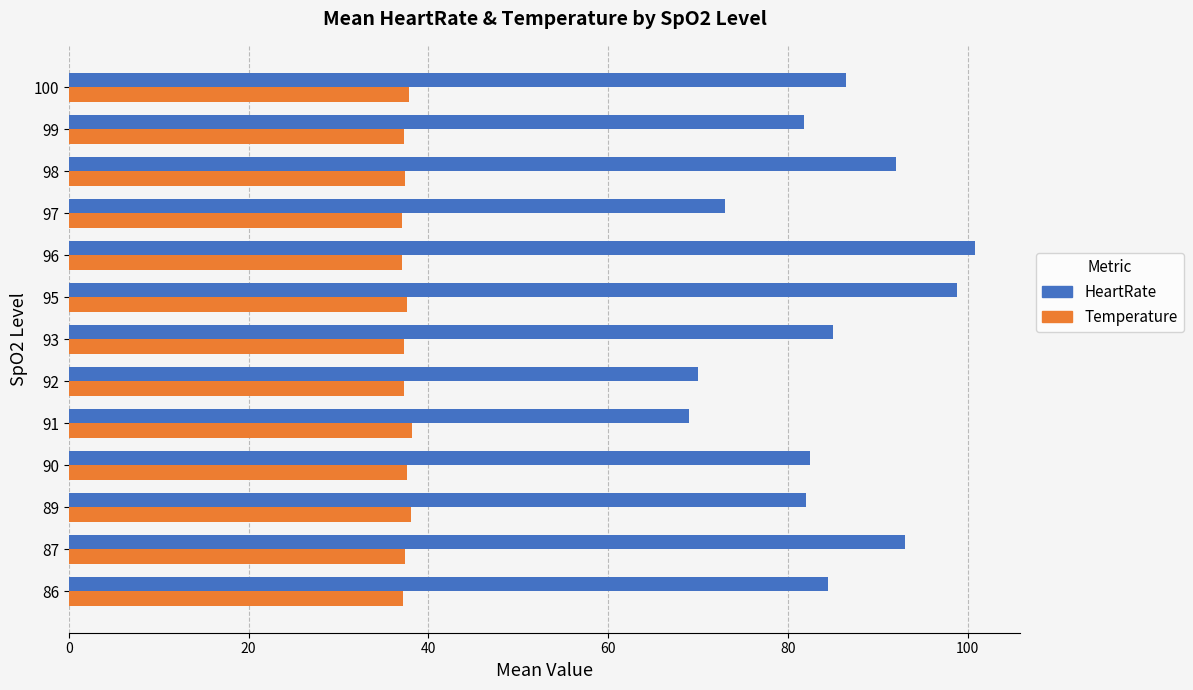

What is the maximum value for Temperature?

38.2